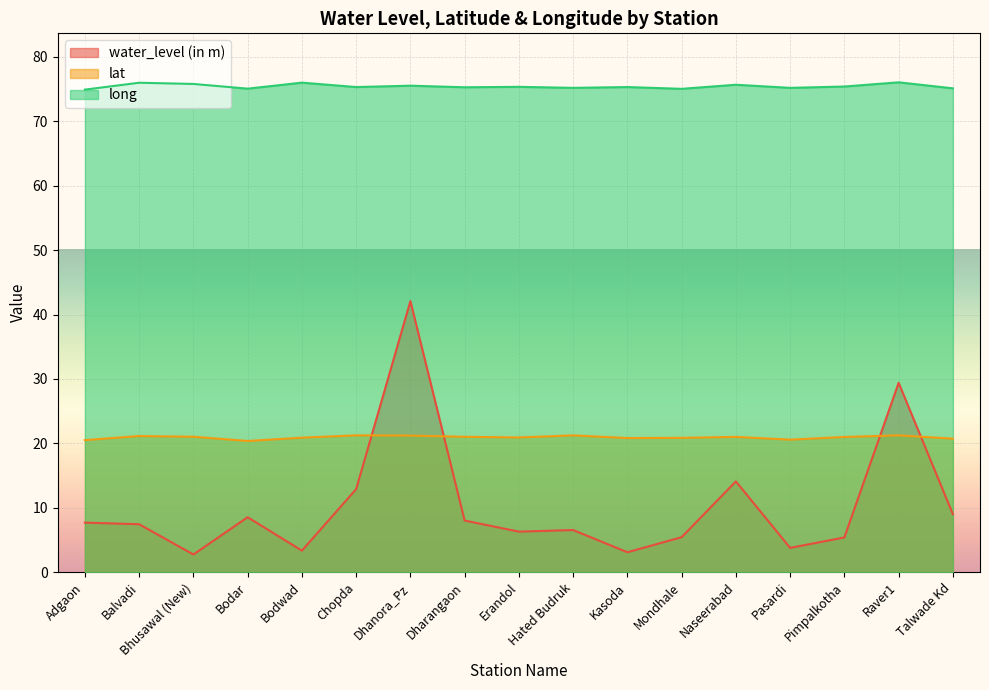

Is it true that lat equals 20.8 at Kasoda?

True